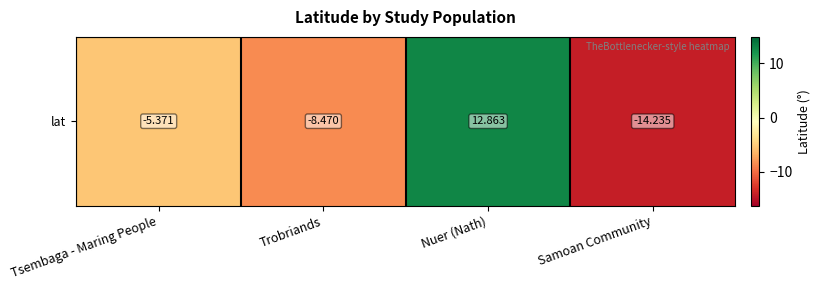

Where is the data nearest to the value 0?

Tsembaga - Maring People